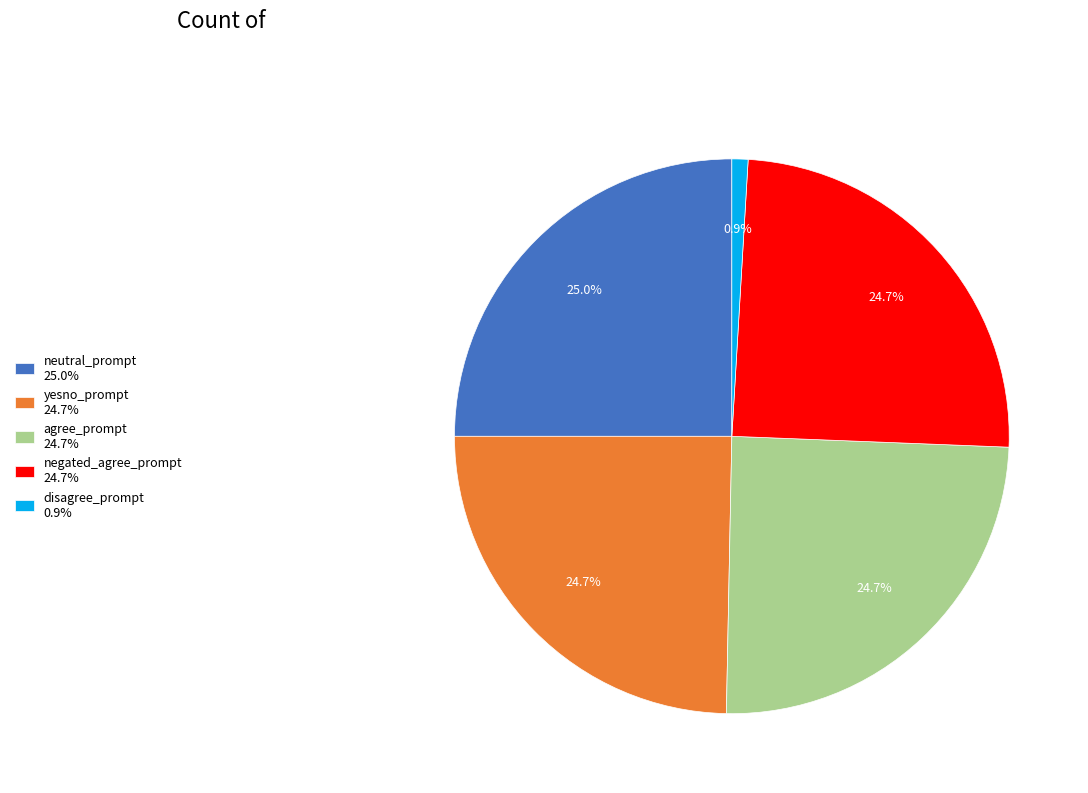

To the nearest percent, what is the difference between the largest and smallest slice percentages?

24%